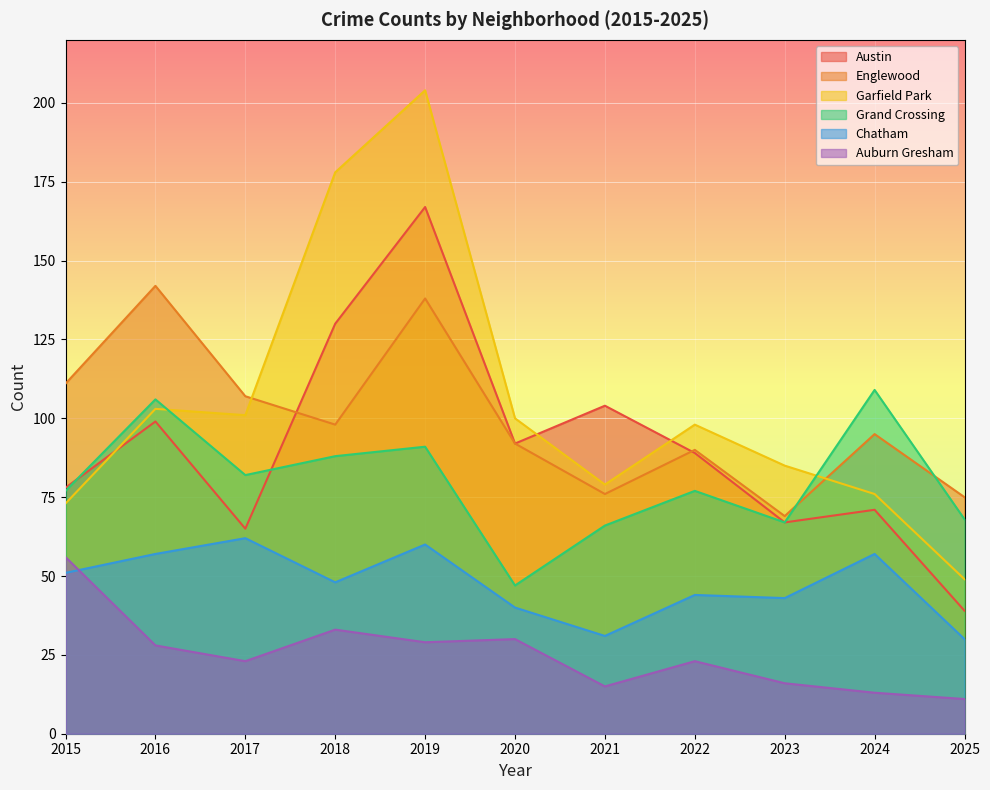

How many lines are shown in the chart?

6